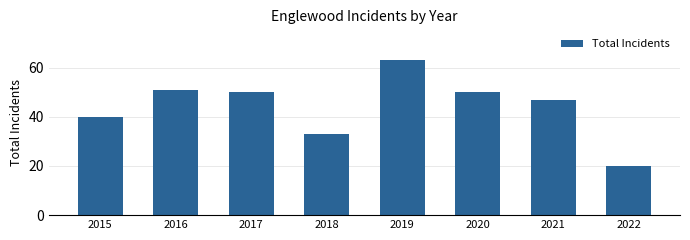

What is the sum of all values?

354